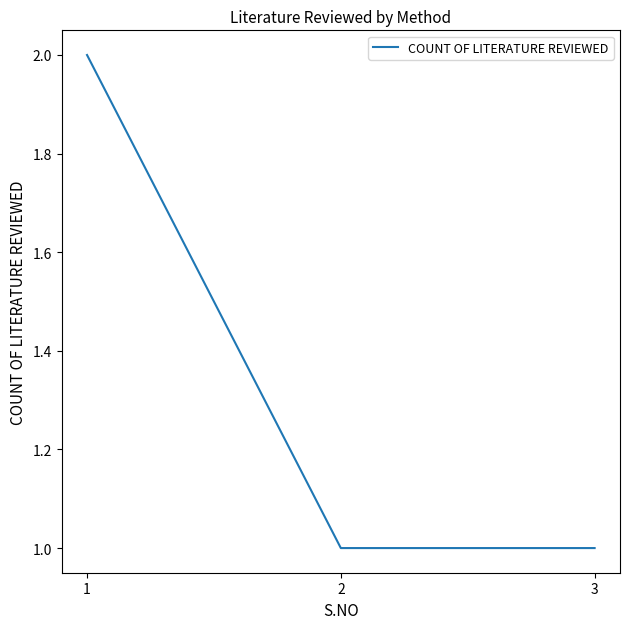

The value at 1 is 1. True or false?

False